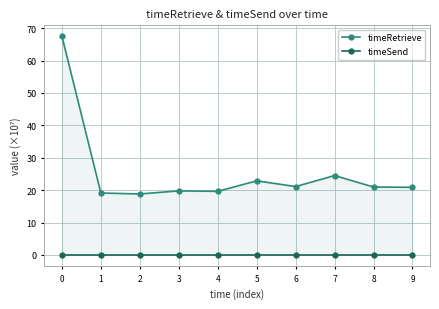

Reading left to right, transcribe all the data shown in this chart.

timeRetrieve: 67.5	19.1	18.8	19.8	19.6	22.9	21.1	24.5	21.0	20.9
timeSend: 0.0	0.0	0.0	0.0	0.0	0.0	0.0	0.0	0.0	0.0